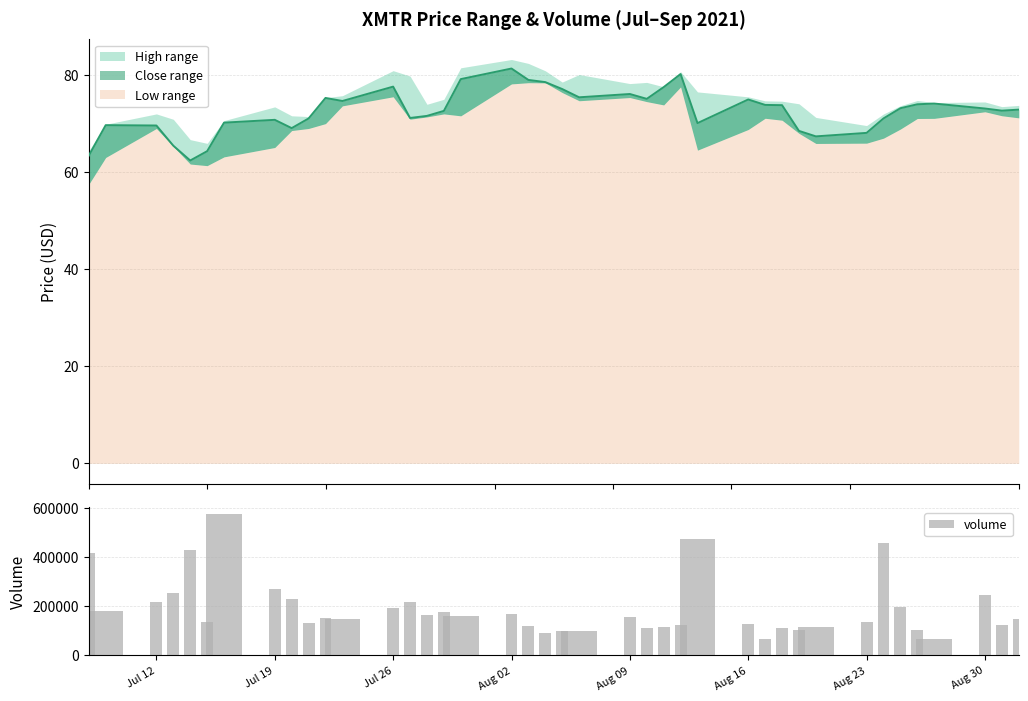

What is the average value of the volume series?

190256